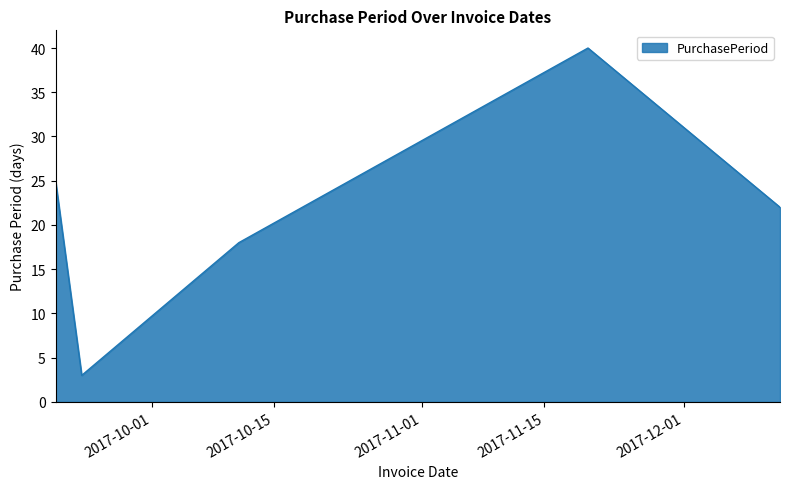

How many interior local valleys (lower than both neighbors) does the data have?

1